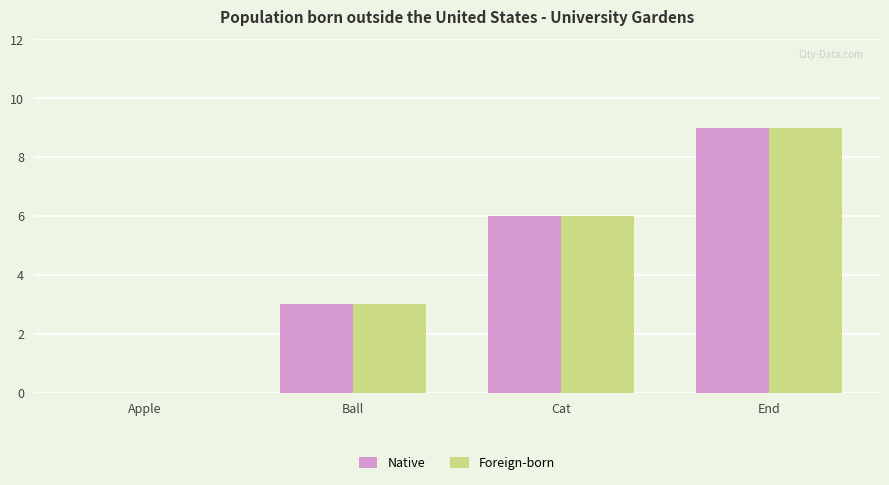

What is the greatest value displayed?

9